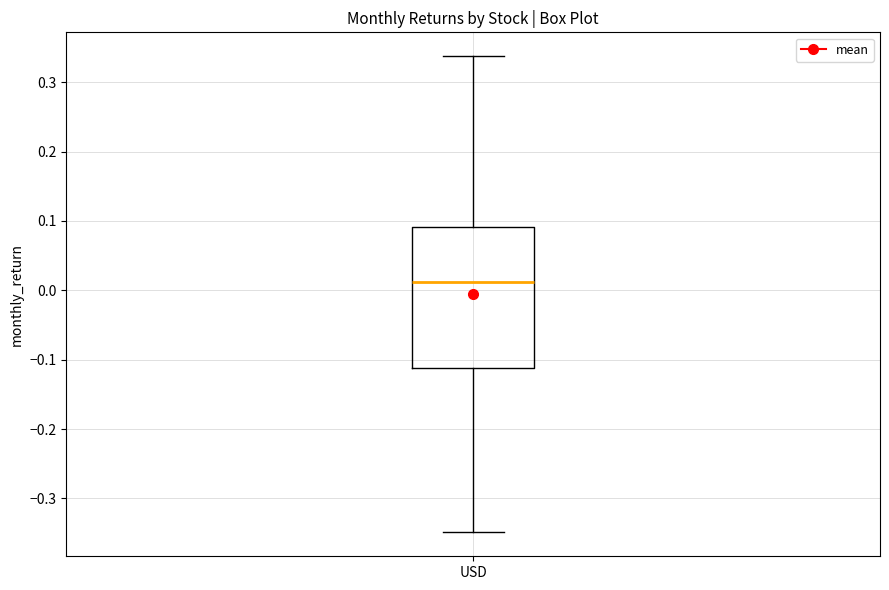

Transcribe this box plot: give where the median line is, the range the box spans, and where the two whiskers end, as read against the y-axis. The values are not printed on the chart, so give them approximately, as read against the axis.

median 0.01, box -0.11 to 0.09, whiskers -0.35 to 0.34